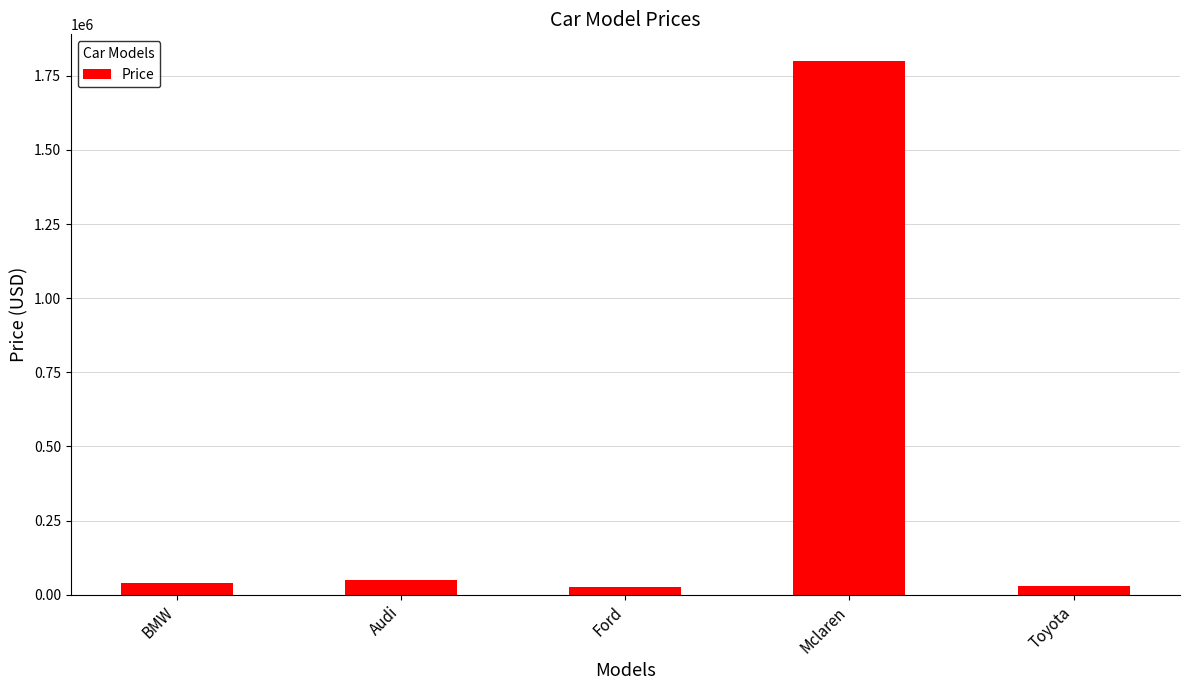

What is the sum of all values?

1945000